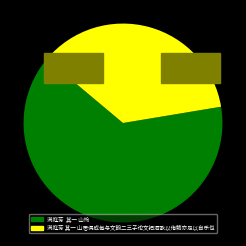

What is the majority slice?

满庭芳 其一 山怜